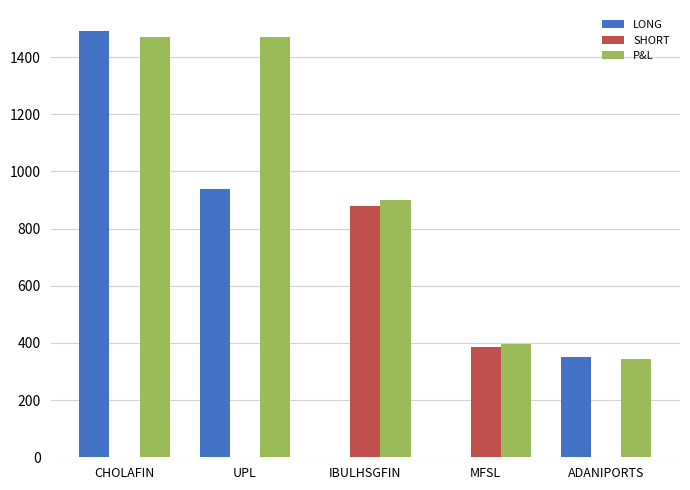

Reading right to left, list all the values displayed in this chart.

LONG: 350	0	0	940	1490
SHORT: 0	387	880	0	0
P&L: 345	395	900	1470	1470